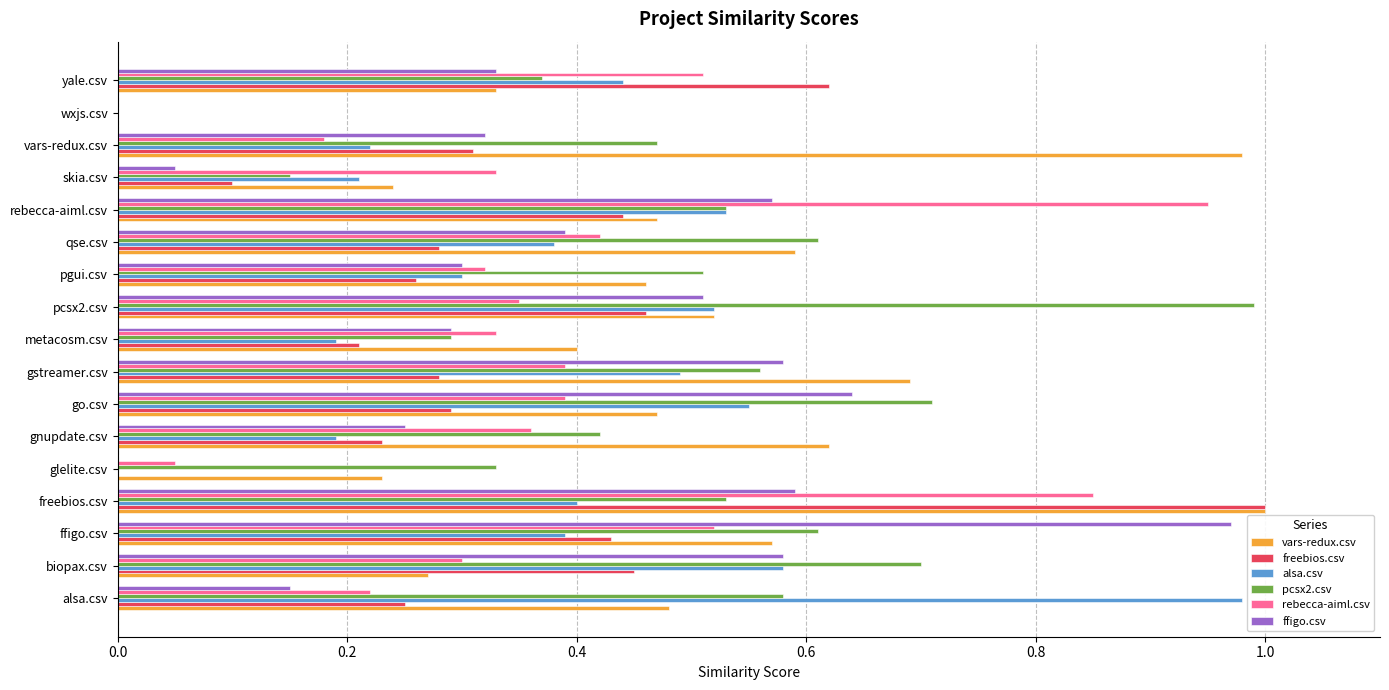

What is the sum of all rebecca-aiml.csv values?

6.5